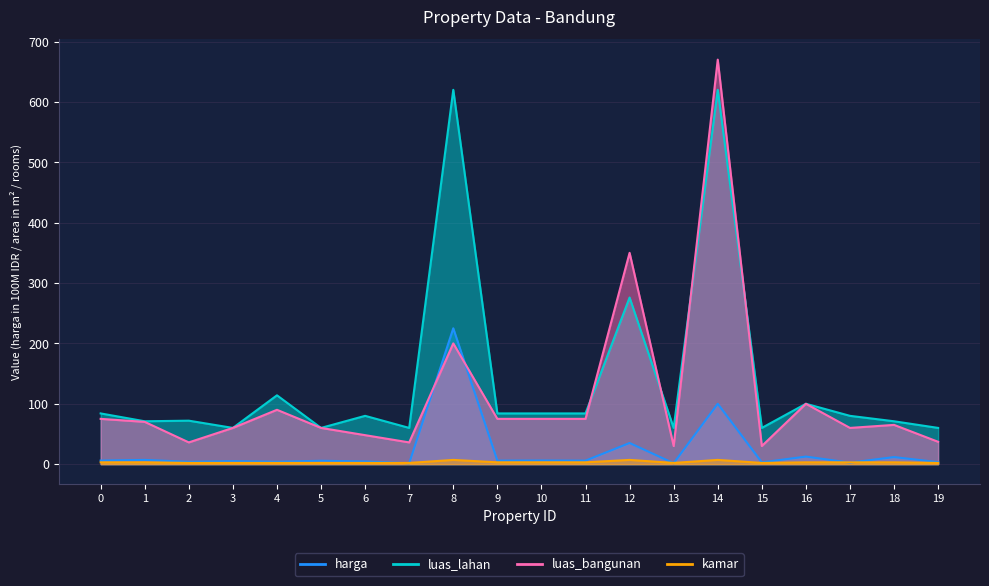

At which label does kamar reach its minimum?

2